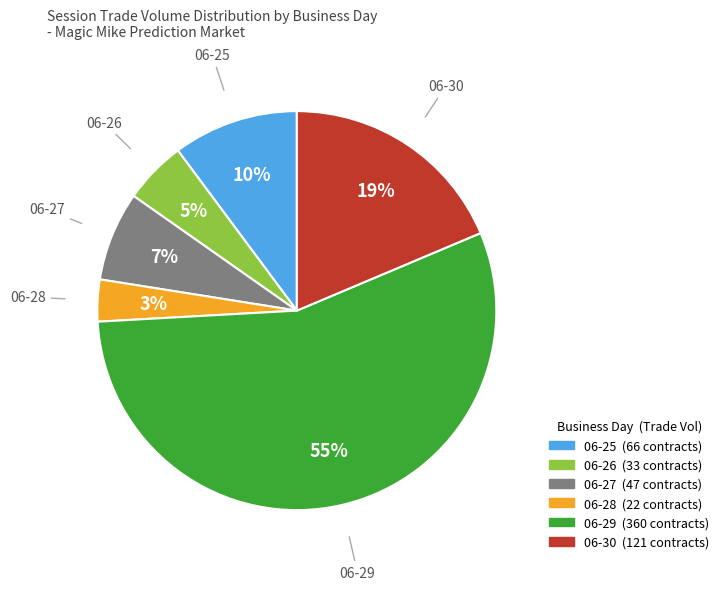

To the nearest percent, what is the average slice percentage?

17%